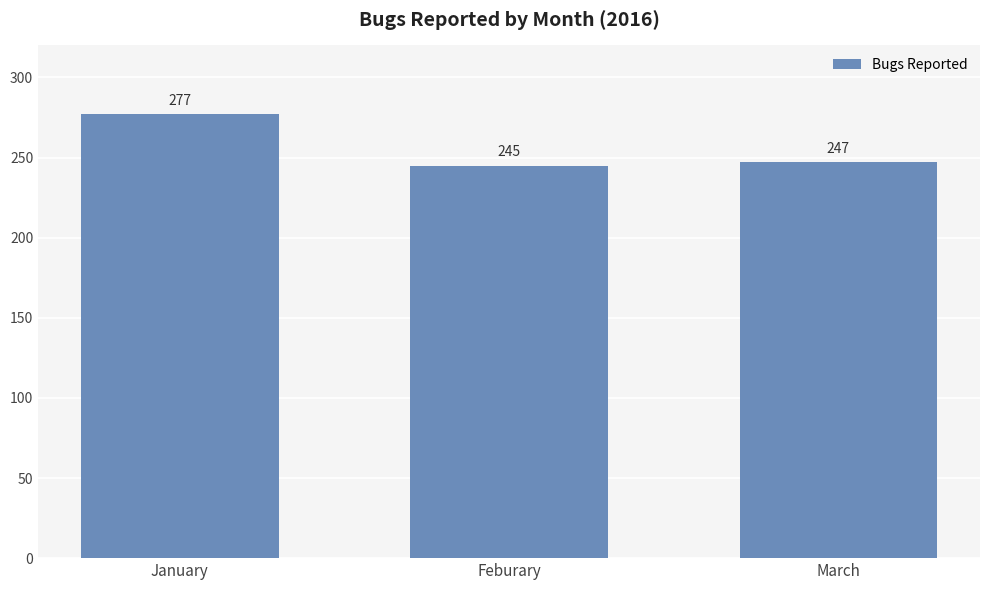

What is the sum of the values at Feburary and March?

492